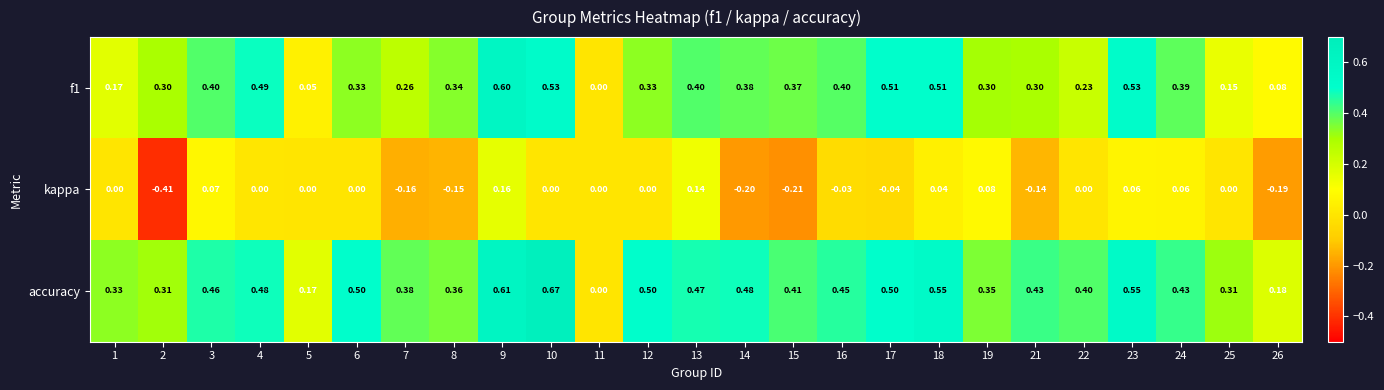

At which label does kappa reach its peak?

9